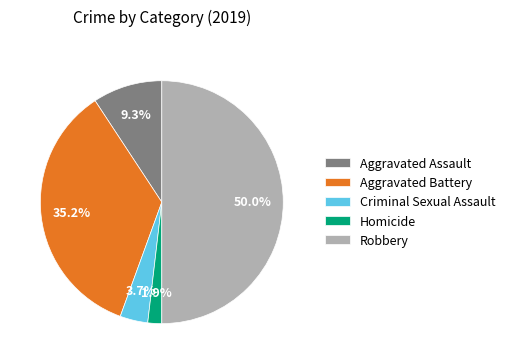

Count the number of slices in the pie.

5